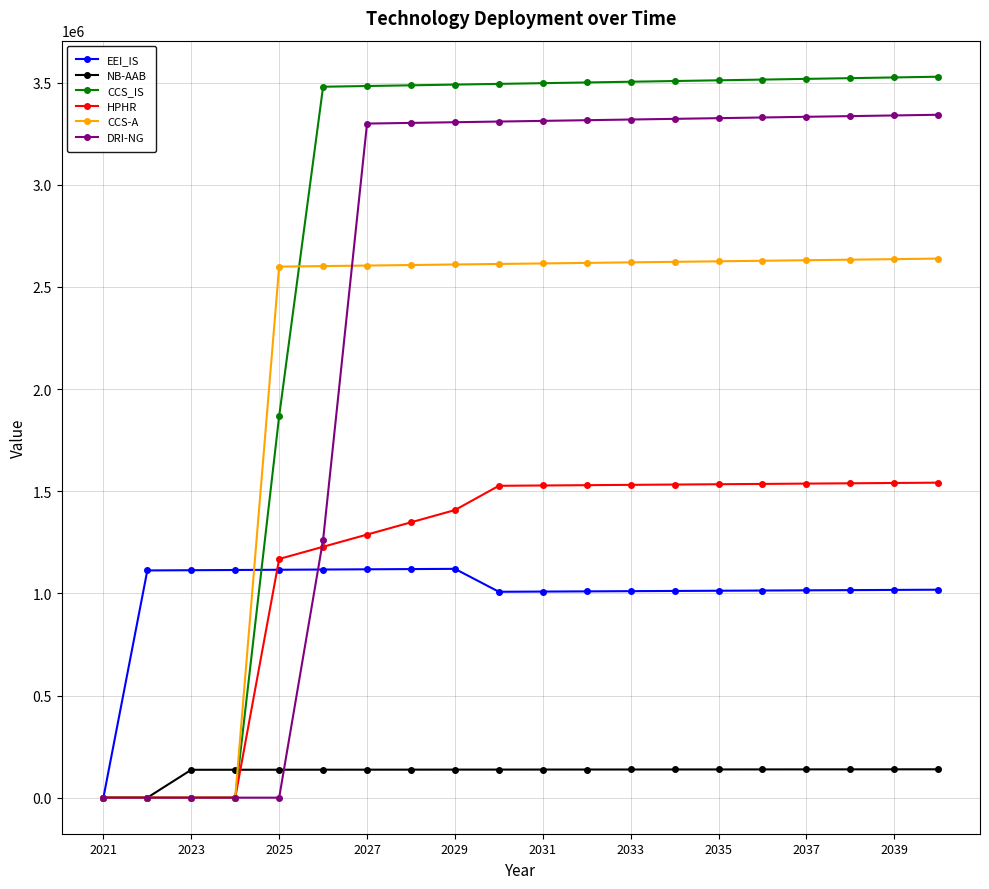

Which series has the largest range (max minus min)?

CCS_IS